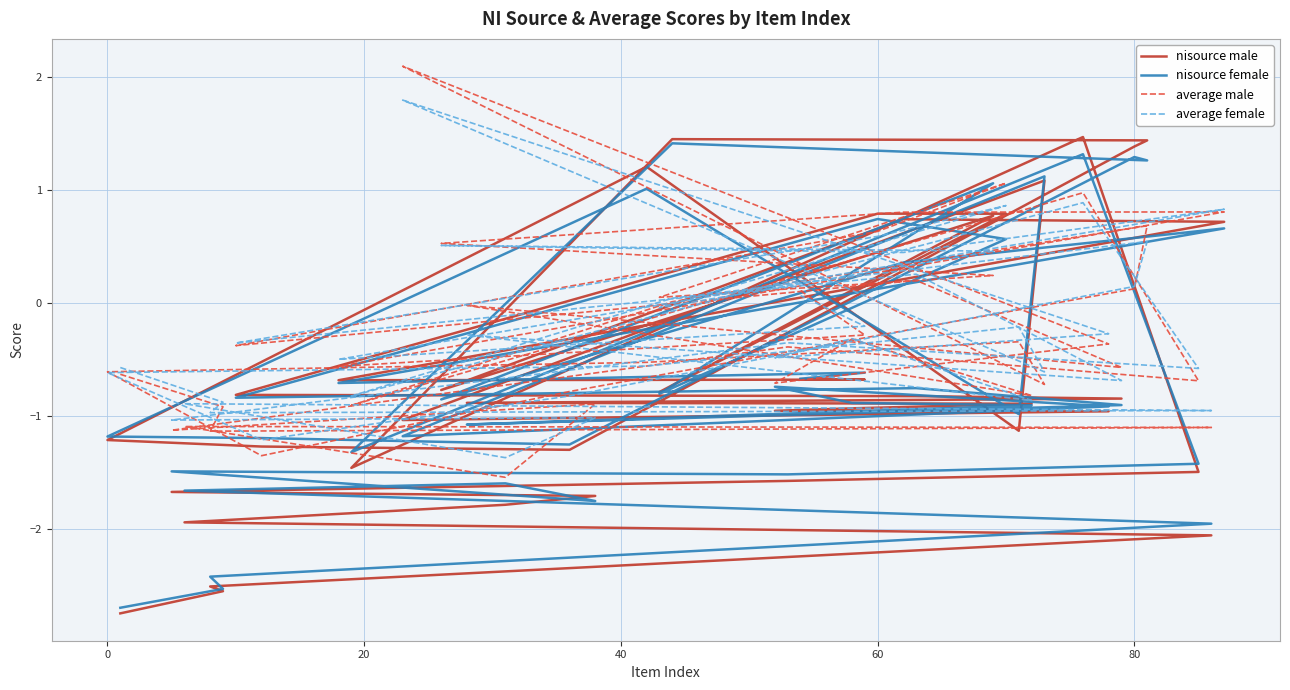

True or false: average female and average male intersect in this chart.

True